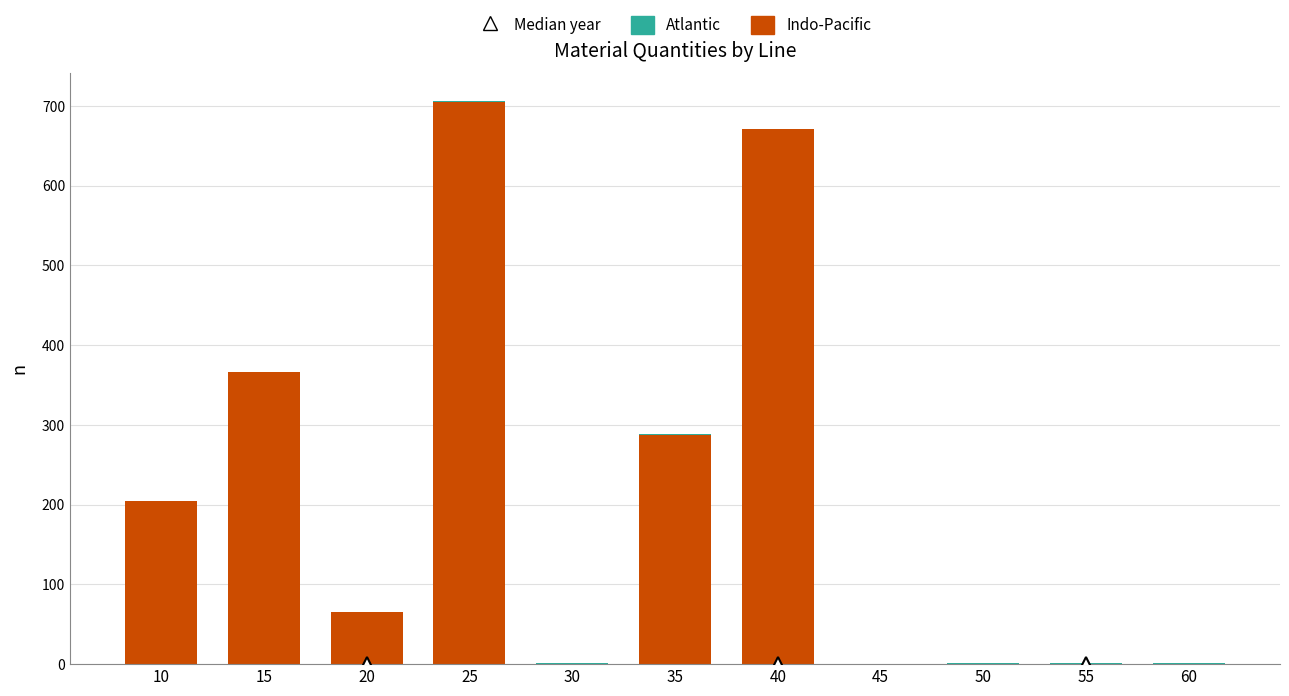

The Indo-Pacific series shows 104.3 at 35. True or false?

False